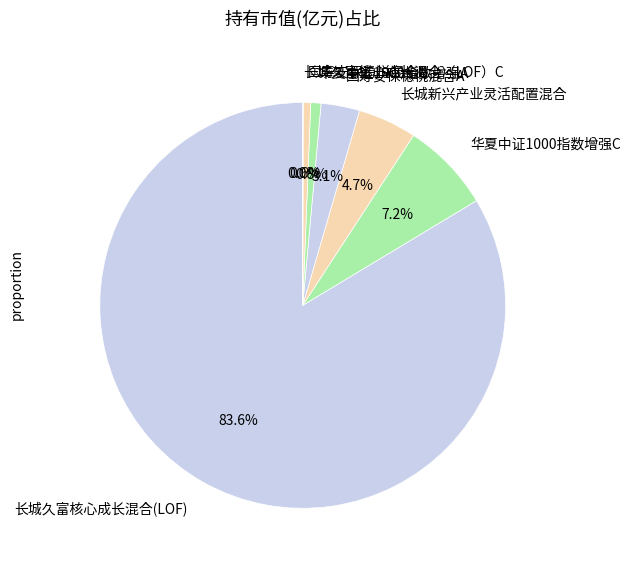

What percentage is NOT represented by 国寿安保稳悦混合C?

99.4%